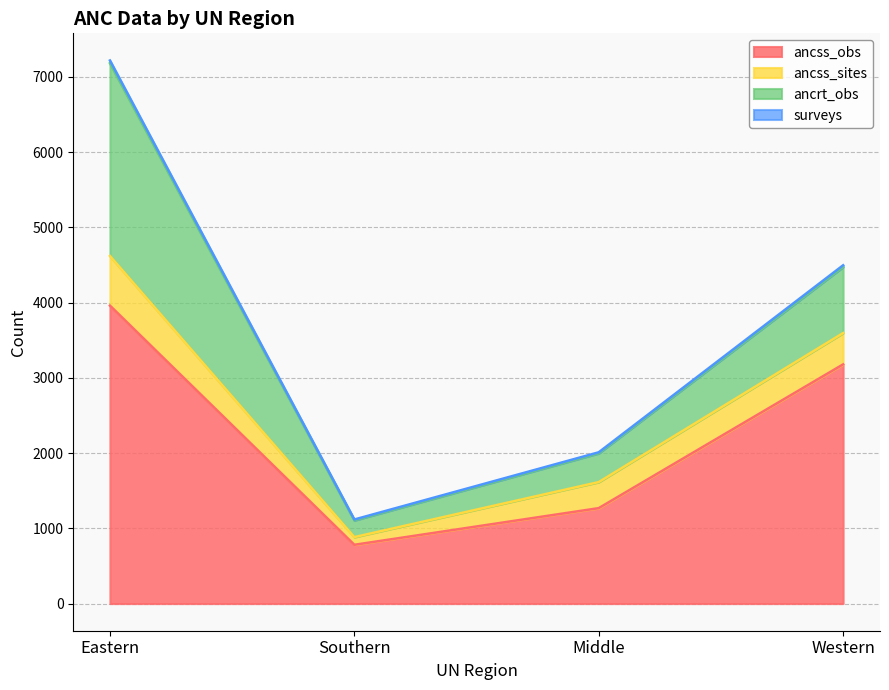

At which category is the sum across all series the highest?

Eastern